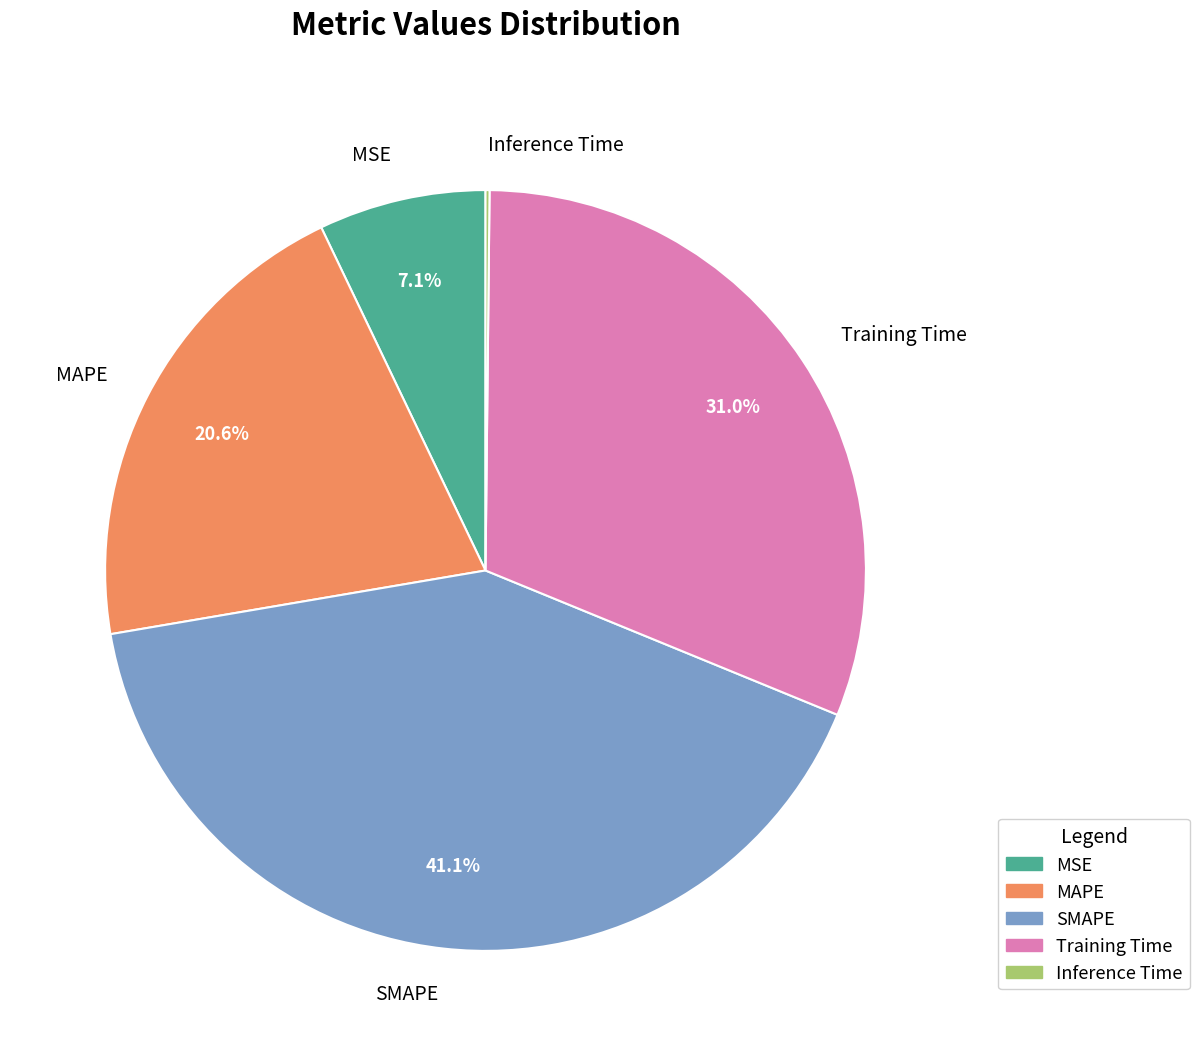

Combined, what portion of the pie is MAPE and MSE?

27.7%